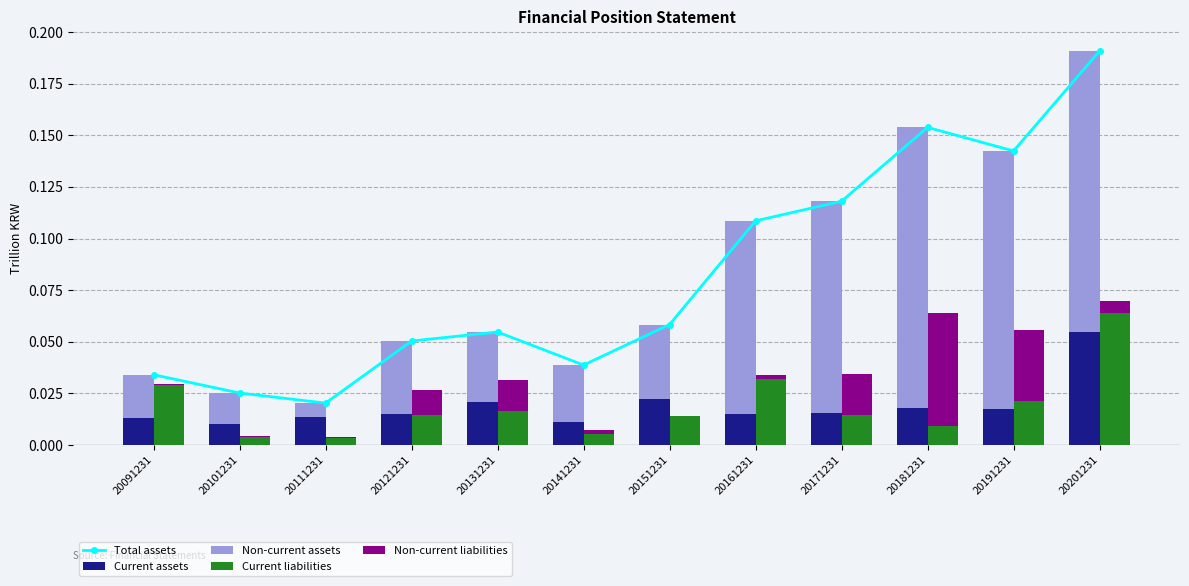

Which label corresponds to the smallest value in the chart?

20151231